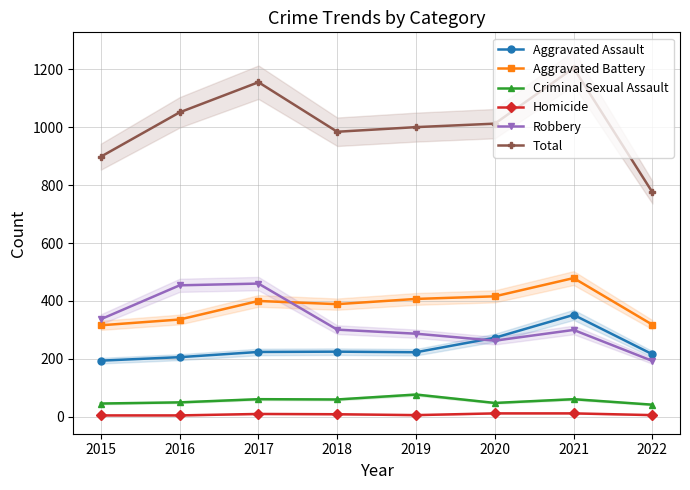

In Homicide, how many points are lower than both neighbors (excluding endpoints)?

1